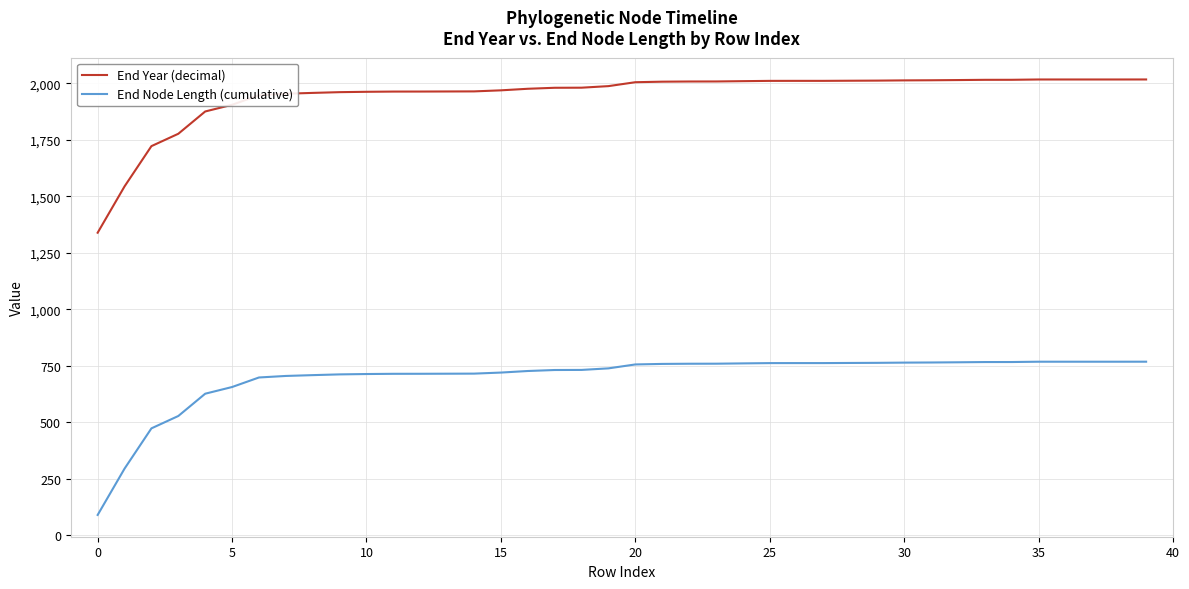

What is the minimum value for End Year (decimal)?

1338.5